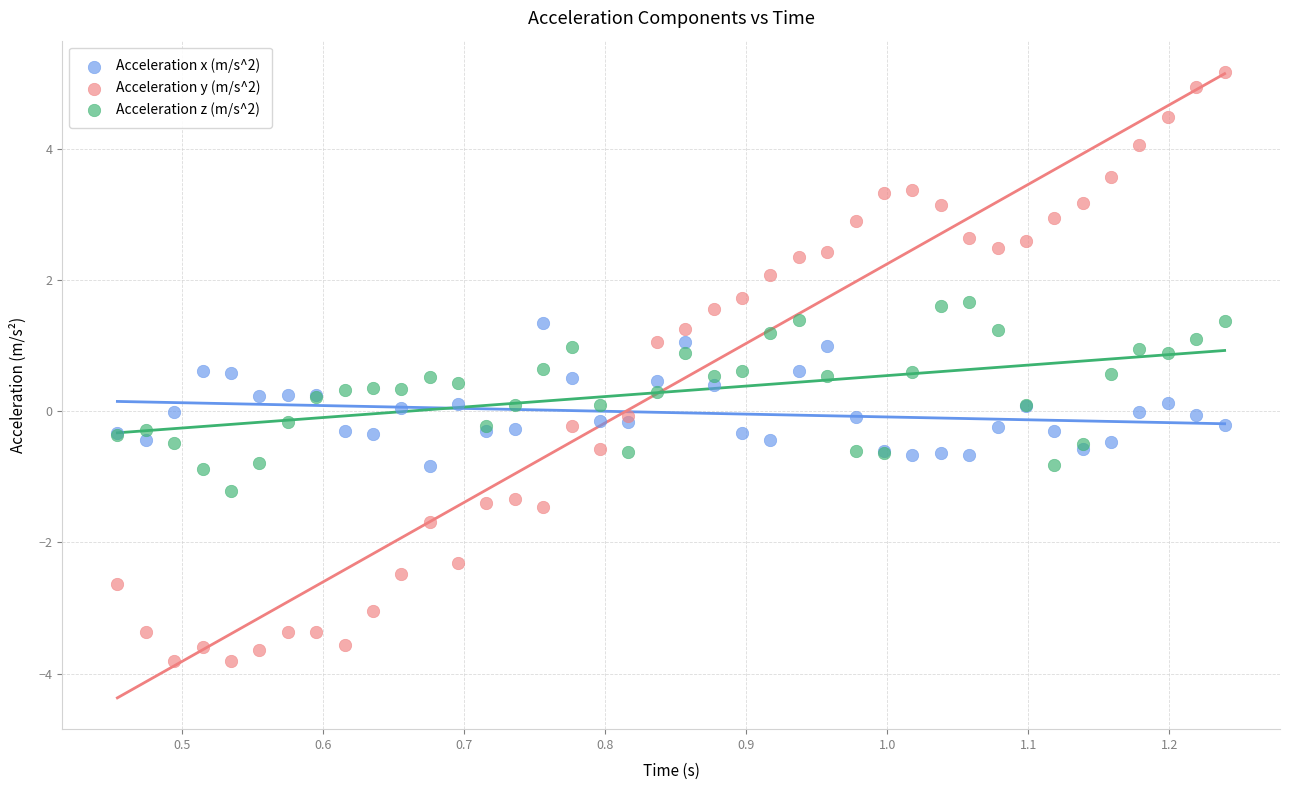

What are all the series names shown in the legend?

Acceleration x (m/s^2), Acceleration y (m/s^2), Acceleration z (m/s^2)